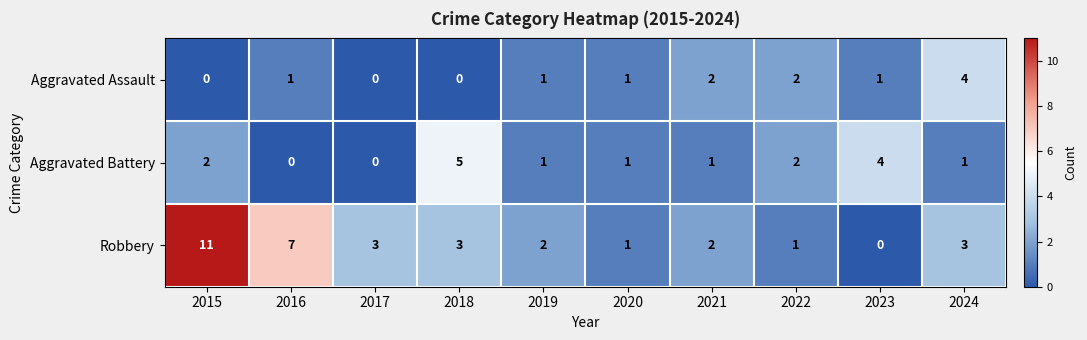

List the series in order of their overall mean, highest first.

Robbery, Aggravated Battery, Aggravated Assault